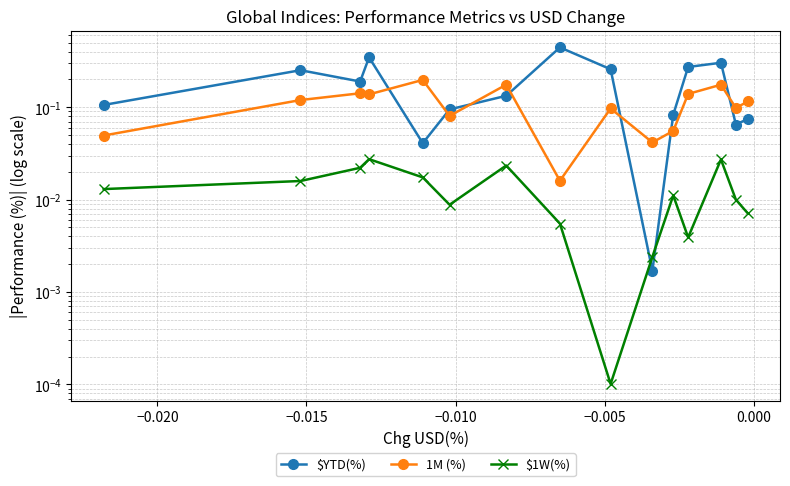

At how many categories does at least one series exceed 0?

15